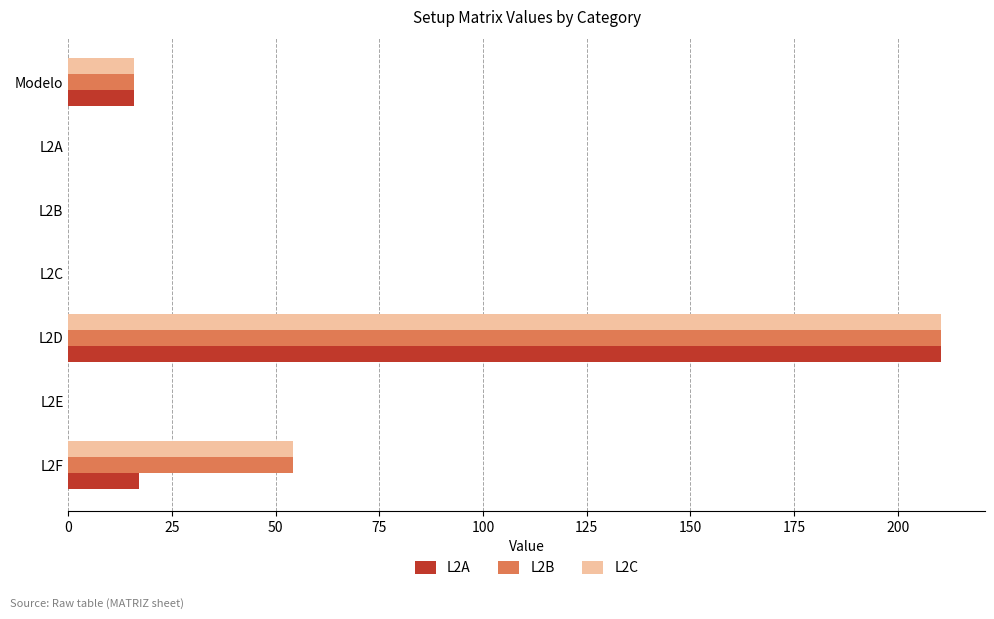

True or false: L2B has a value of 15.8 at Modelo.

True